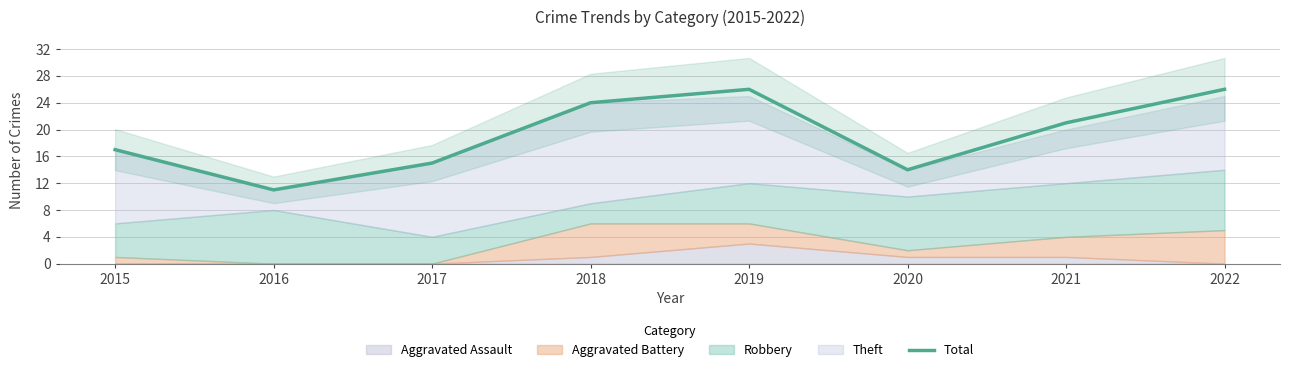

Does the chart have visible grid lines?

Yes